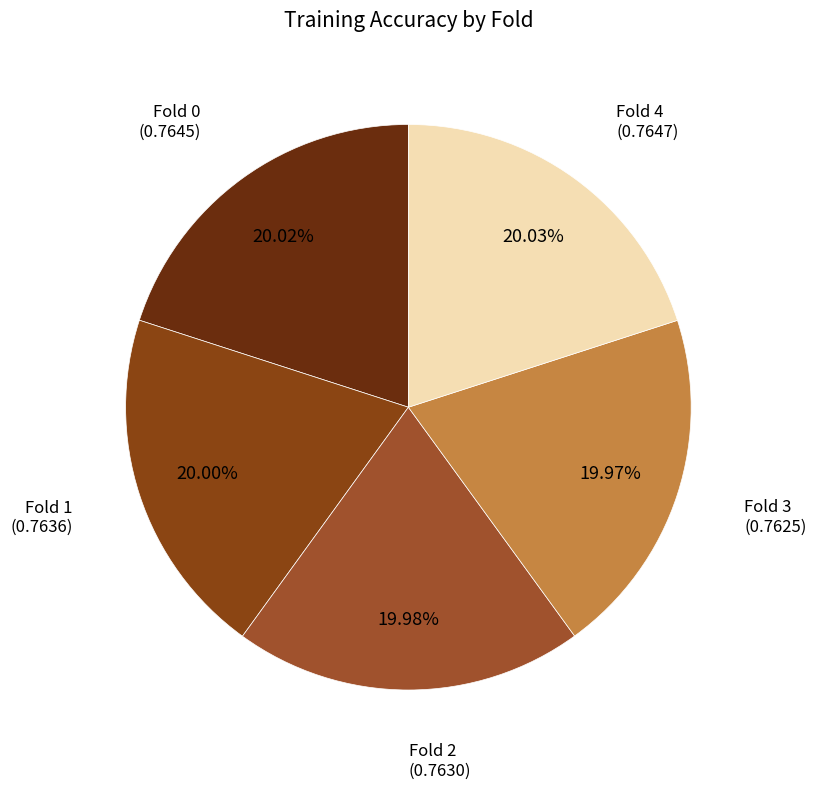

Is the sum of Fold 0 and Fold 1 greater than half?

No